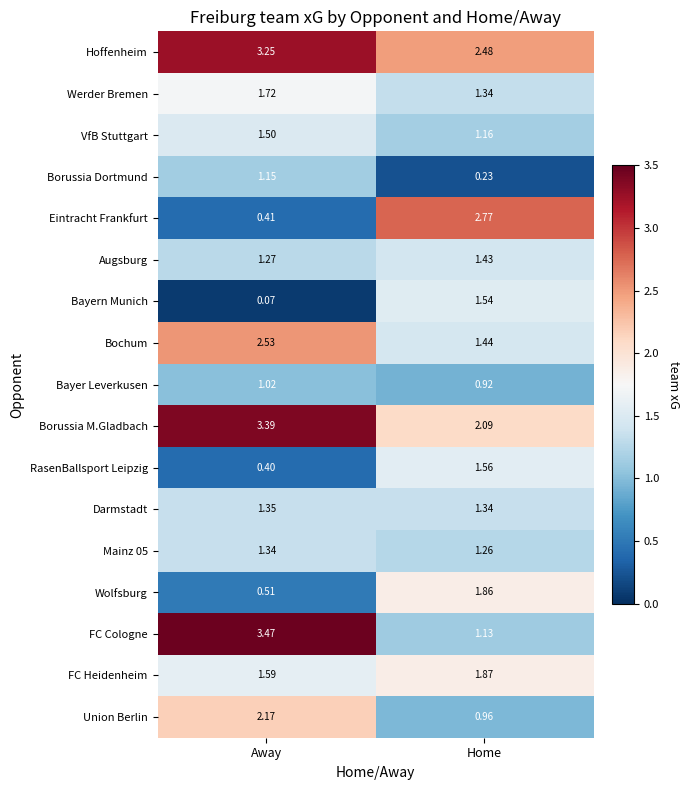

List the labels in order of Mainz 05 value, largest first.

Away, Home